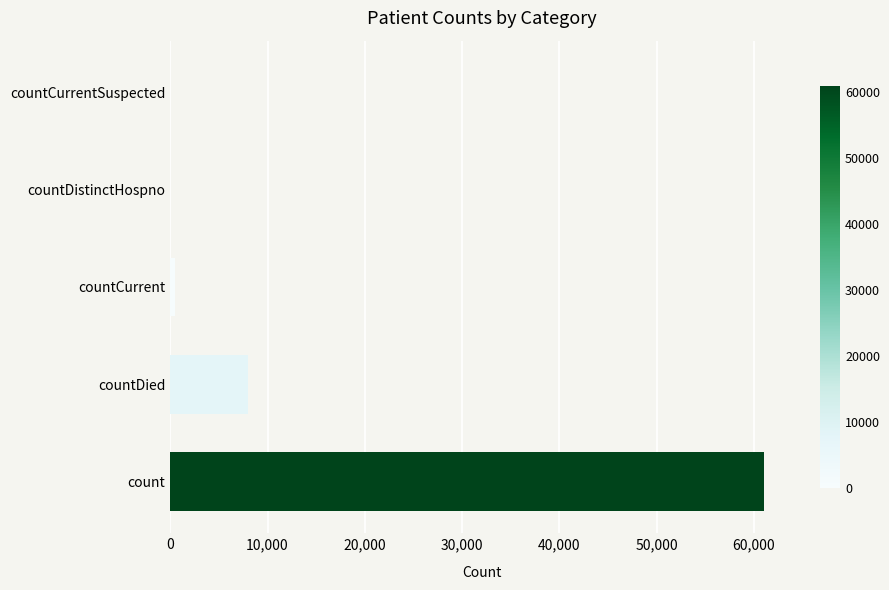

Reading bottom to top, list all the values displayed in this chart.

count=60984	countDied=8025	countCurrent=491	countDistinctHospno=0	countCurrentSuspected=0